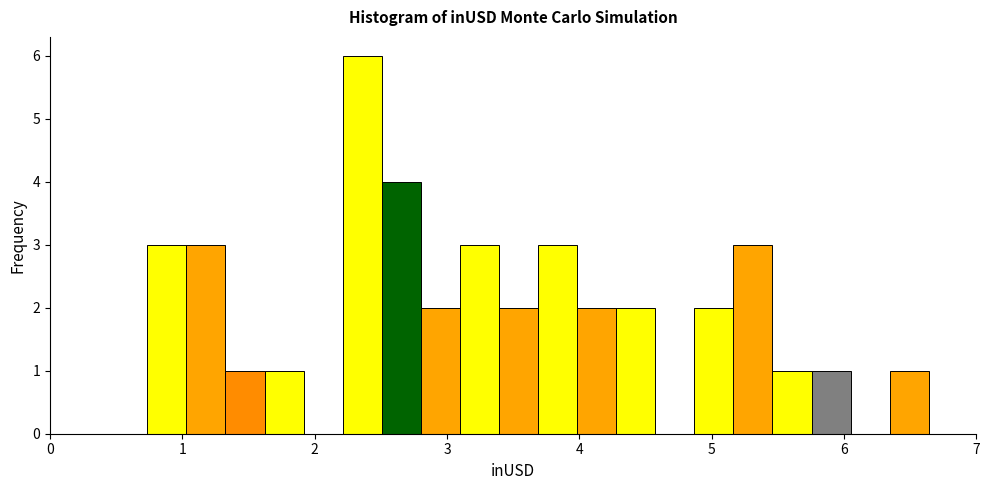

Around what value on the x-axis is the tallest bar? Give the approximate position of its centre, as read against the axis.

2.4